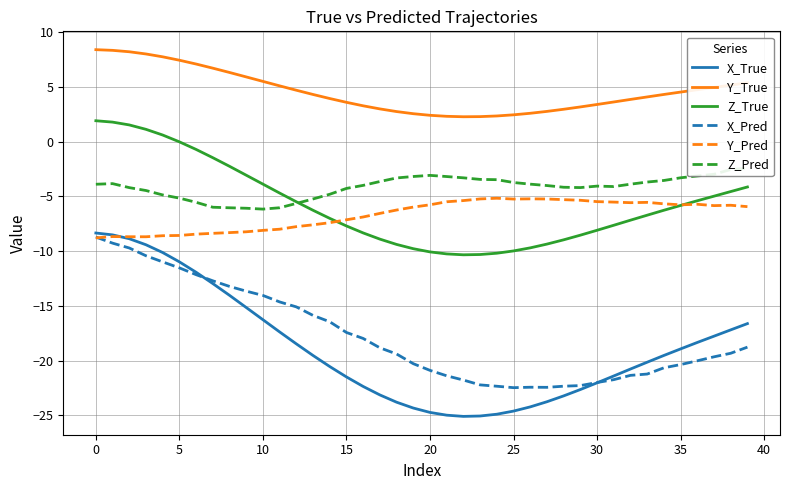

The Y_True series shows 7.2 at 37. True or false?

False